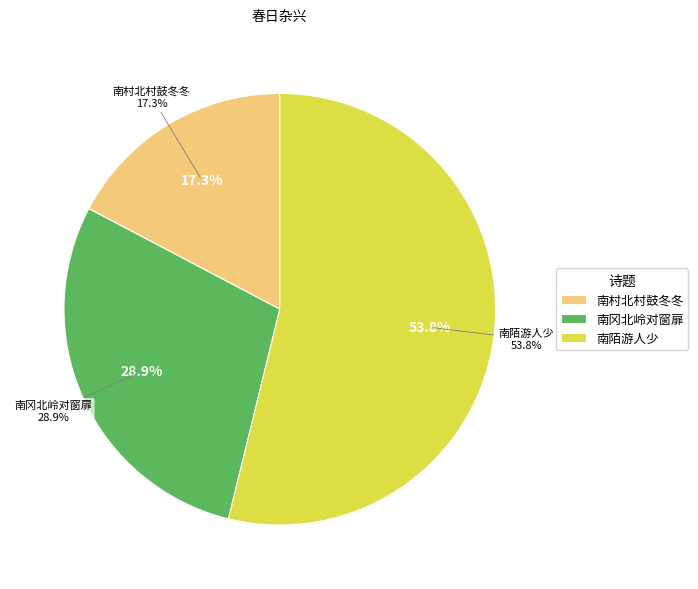

To the nearest percent, what is the average slice percentage?

33%